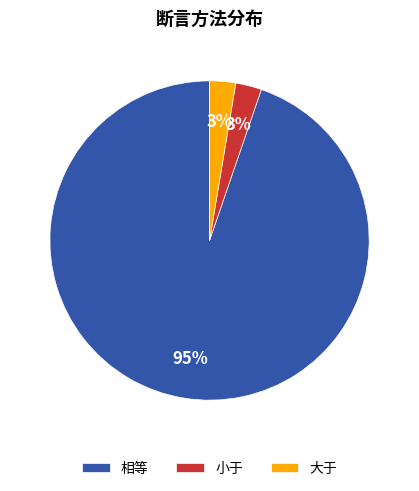

The 大于 slice represents 16% of the pie. True or false?

False